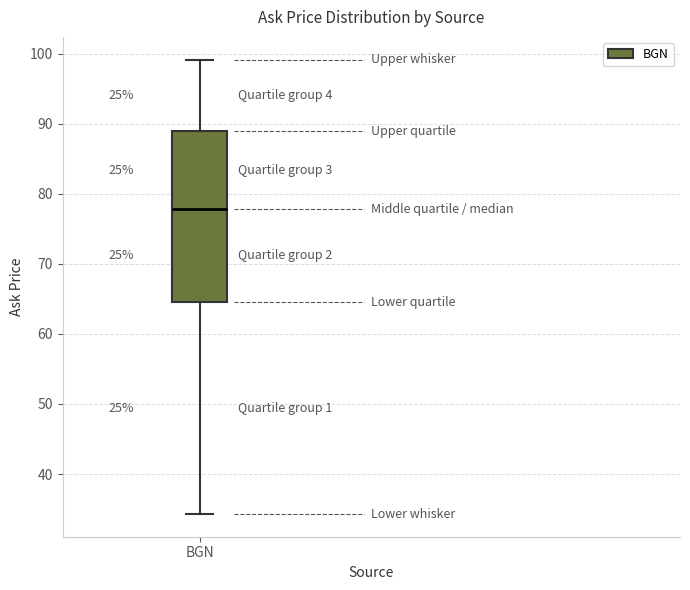

Read this box plot against the y-axis: the position of the median line, the range covered by the box, and the ends of both whiskers. The values are not printed on the chart, so give them approximately, as read against the axis.

median 78, box 65 to 89, whiskers 34 to 99